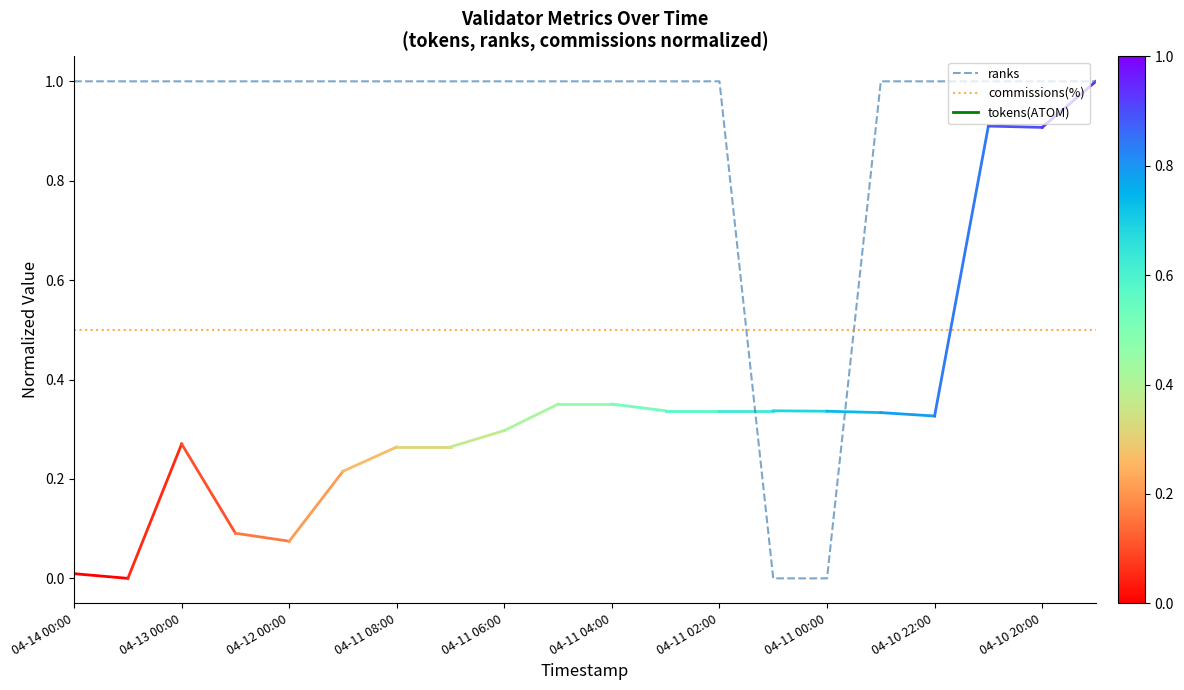

How many intersections are there between ranks and commissions(%)?

2